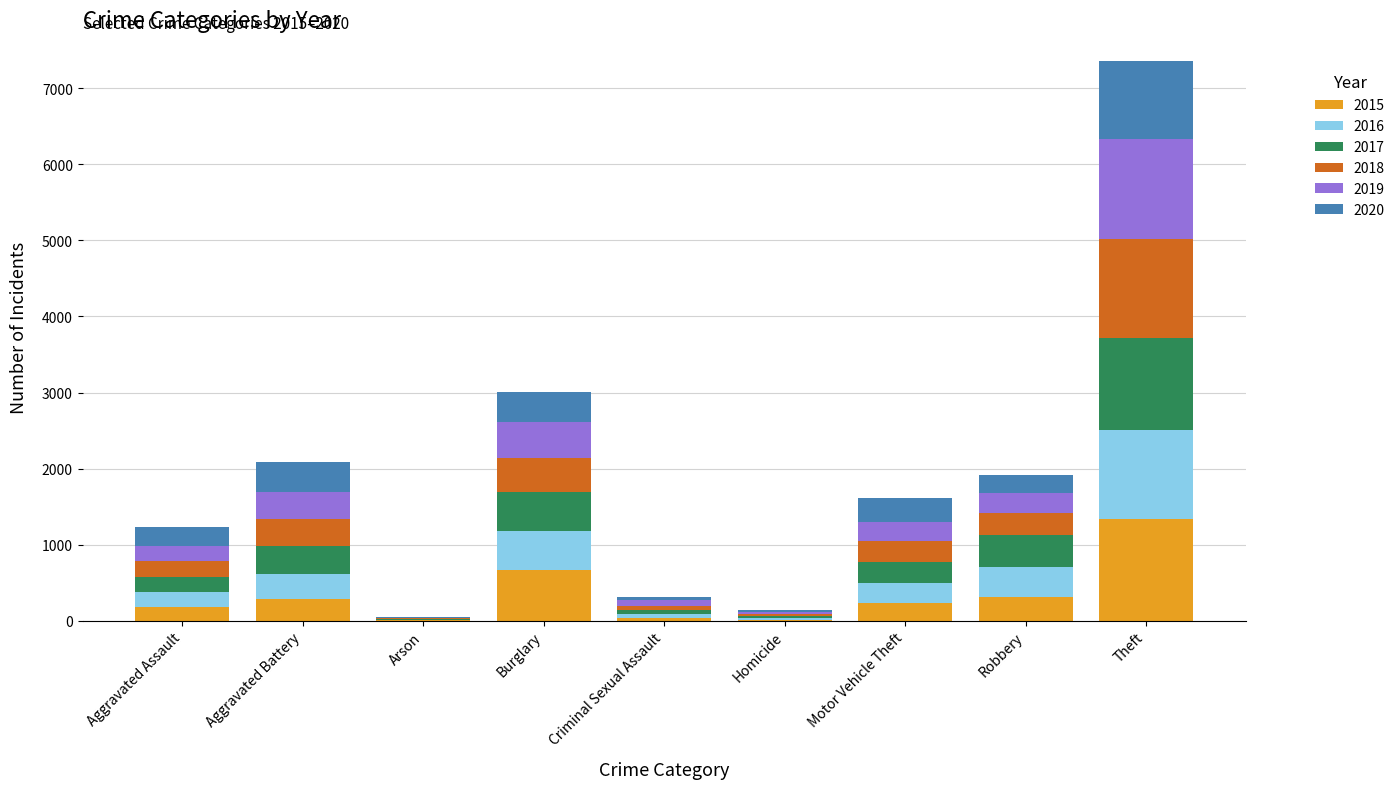

The 2015 series shows 308 at Robbery. True or false?

True